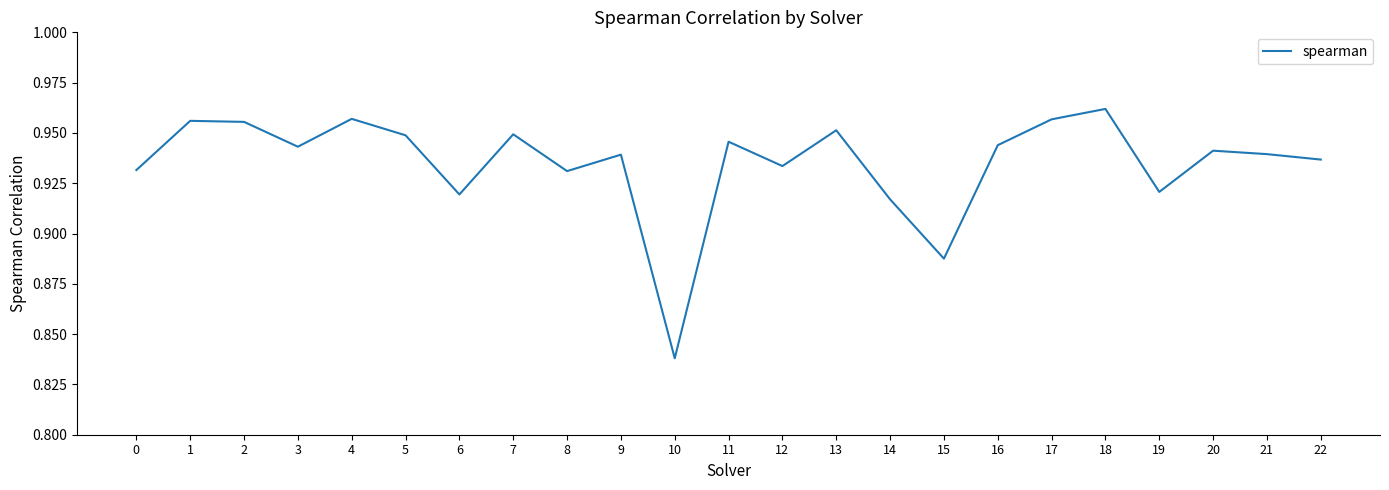

Which label corresponds to the largest value in the chart?

18